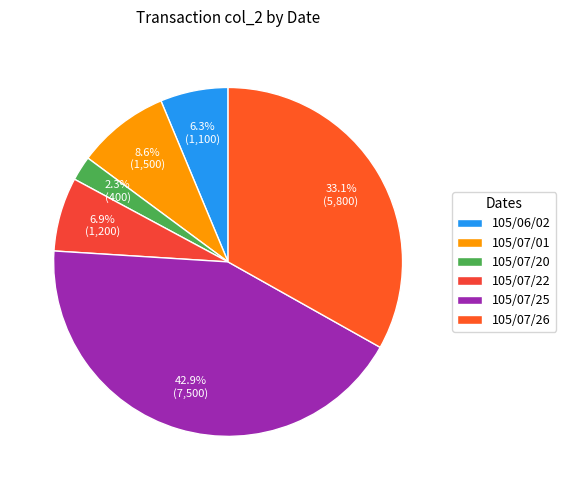

How many segments does this pie chart have?

6